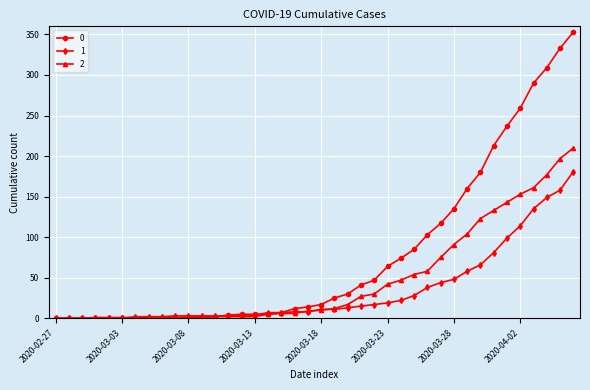

How many data points does each series have?

40